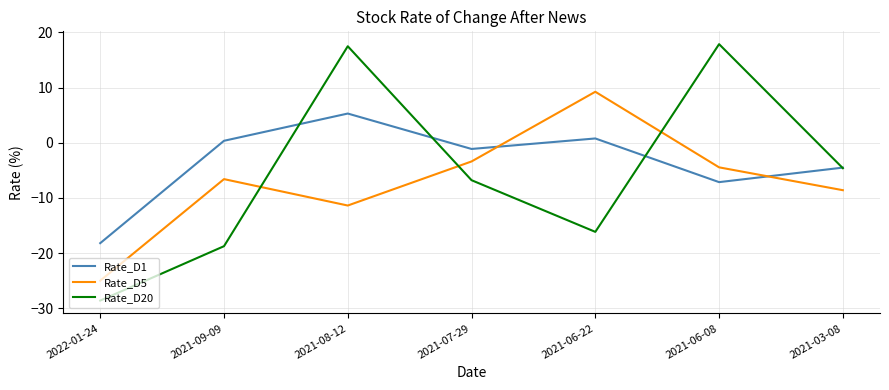

What is the total value across all series at 2022-01-24?

-71.8